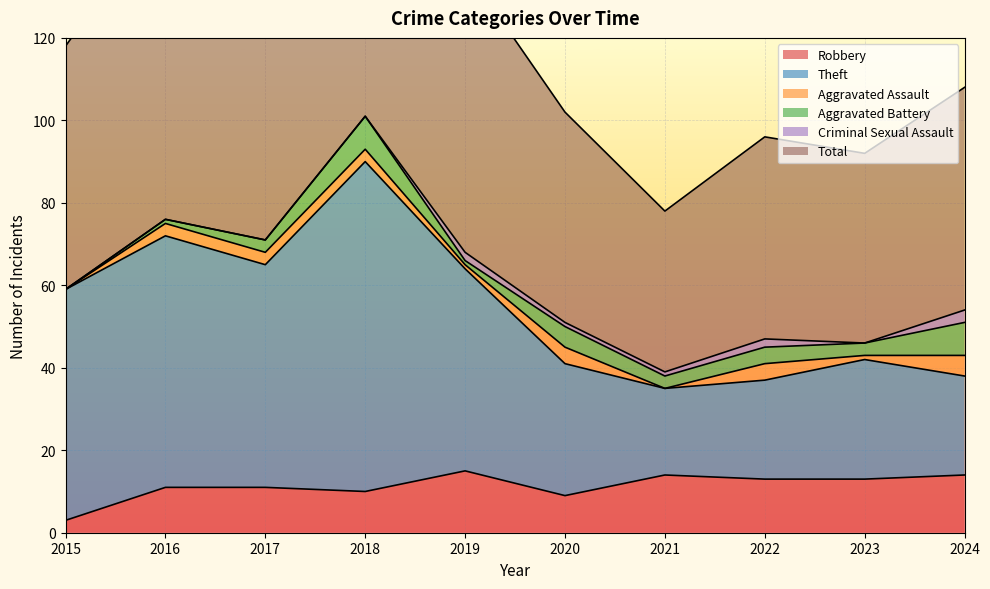

Does the chart display data point markers on the line(s)?

No